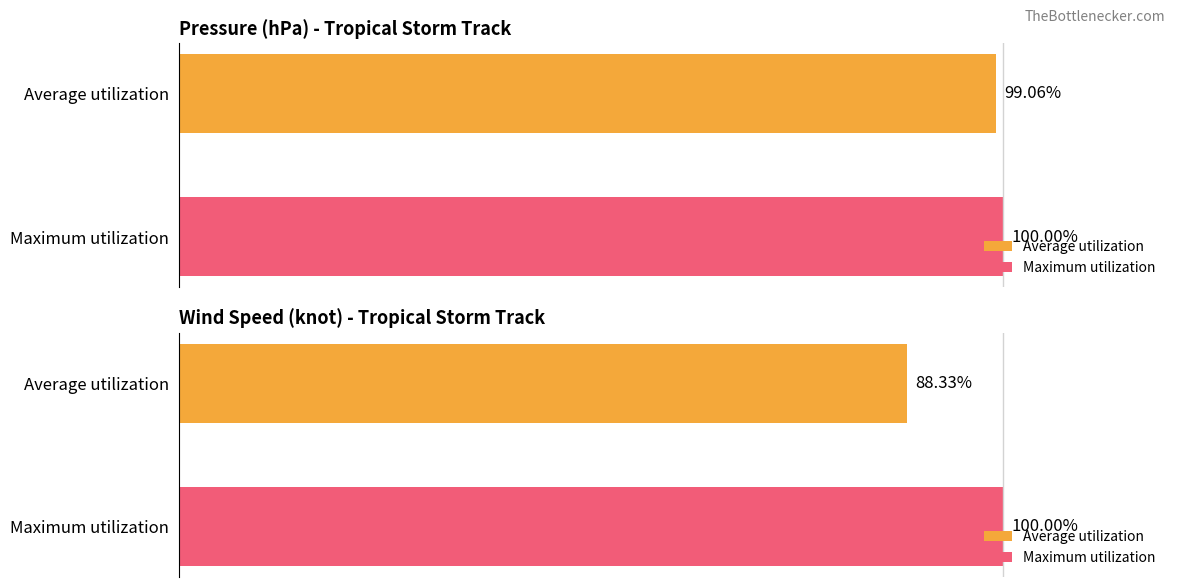

At Maximum utilization, list the series in order from largest to smallest.

pressure (hPa), wind speed (knot)